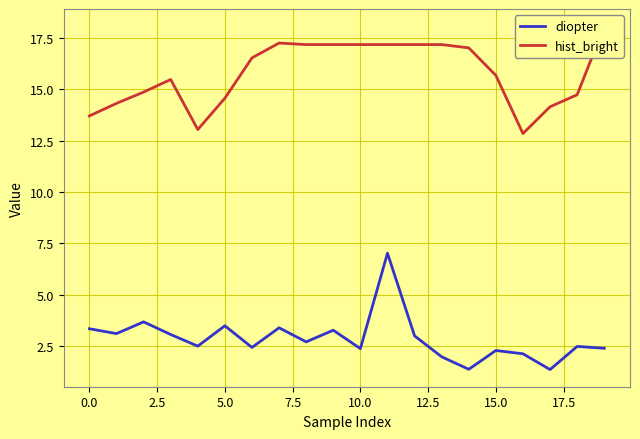

How many data points does each series have?

20